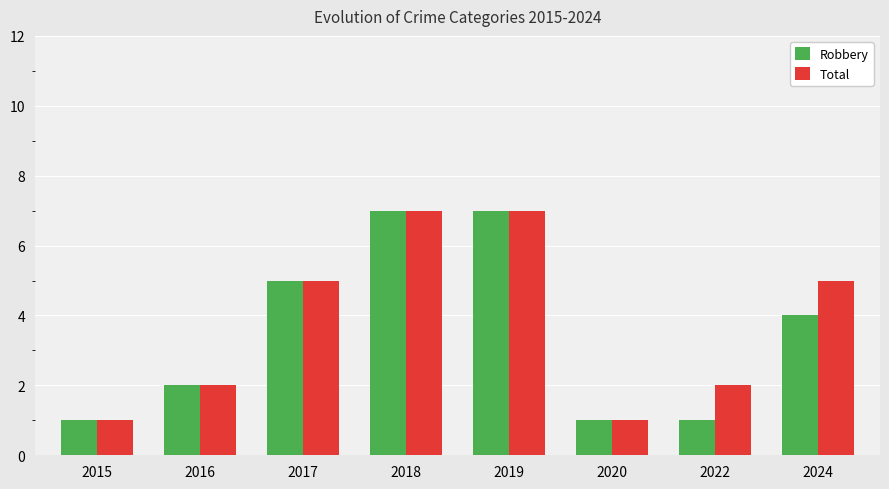

What is the maximum value shown in the chart?

7